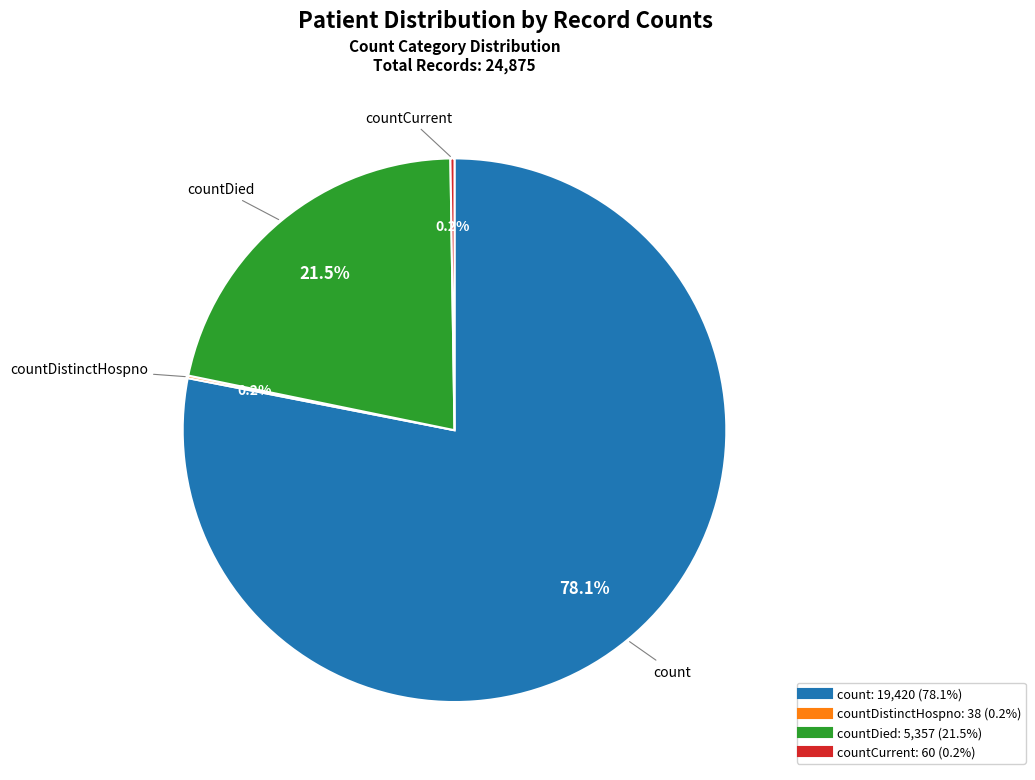

Is there a majority slice in this chart?

Yes